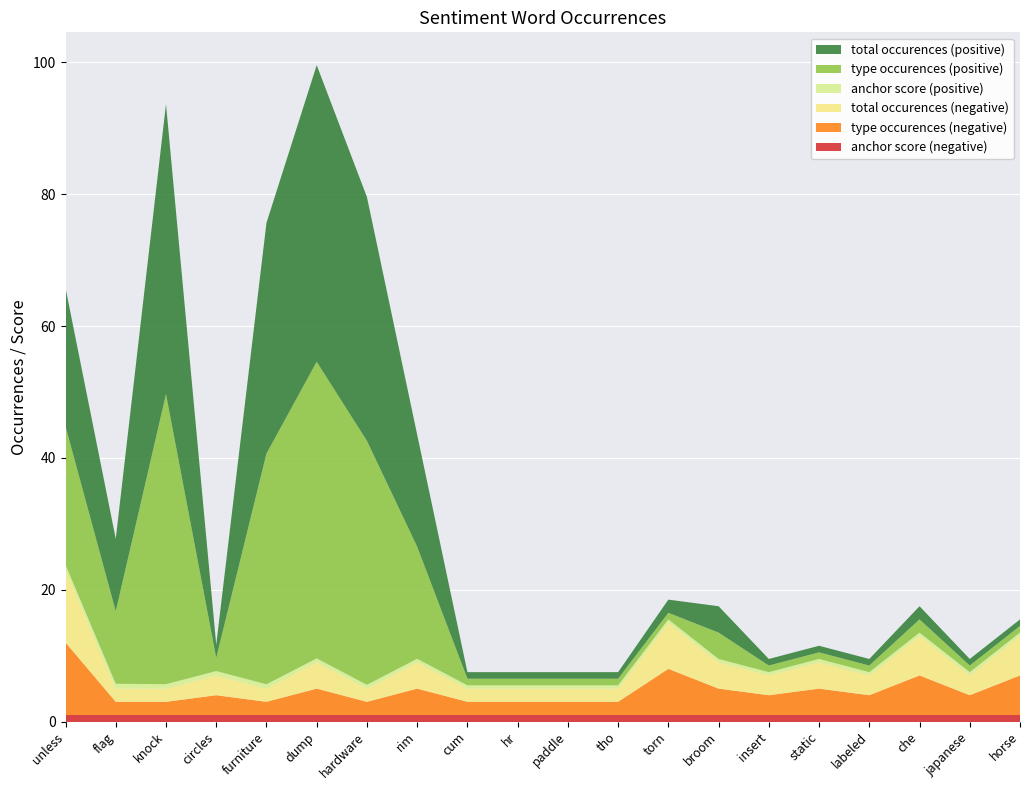

Reading left to right, extract all data points from this chart.

anchor score (negative): 1.0	1.0	1.0	1.0	1.0	1.0	1.0	1.0	1.0	1.0	1.0	1.0	1.0	1.0	1.0	1.0	1.0	1.0	1.0	1.0
type occurences (negative): 11.0	2.0	2.0	3.0	2.0	4.0	2.0	4.0	2.0	2.0	2.0	2.0	7.0	4.0	3.0	4.0	3.0	6.0	3.0	6.0
total occurences (negative): 11.0	2.0	2.0	3.0	2.0	4.0	2.0	4.0	2.0	2.0	2.0	2.0	7.0	4.0	3.0	4.0	3.0	6.0	3.0	6.0
anchor score (positive): 0.8	0.7	0.7	0.7	0.7	0.6	0.6	0.5	0.5	0.5	0.5	0.5	0.5	0.5	0.5	0.5	0.5	0.5	0.5	0.5
type occurences (positive): 21.0	11.0	44.0	2.0	35.0	45.0	37.0	17.0	1.0	1.0	1.0	1.0	1.0	4.0	1.0	1.0	1.0	2.0	1.0	1.0
total occurences (positive): 21.0	11.0	44.0	2.0	35.0	45.0	37.0	17.0	1.0	1.0	1.0	1.0	2.0	4.0	1.0	1.0	1.0	2.0	1.0	1.0